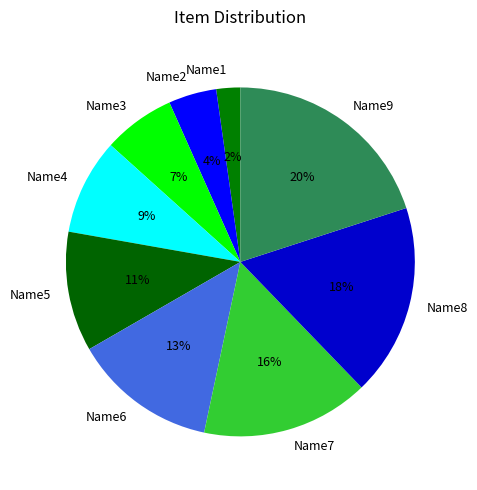

Does Name3 represent more than half of the total?

No